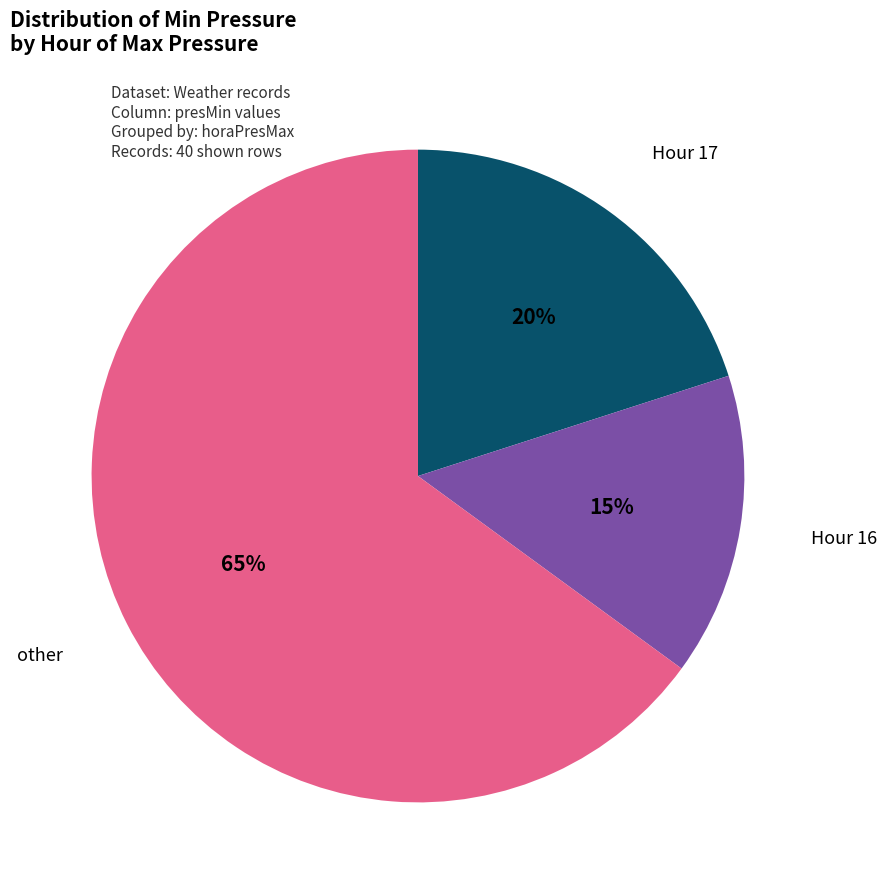

Does any single category account for the majority?

Yes